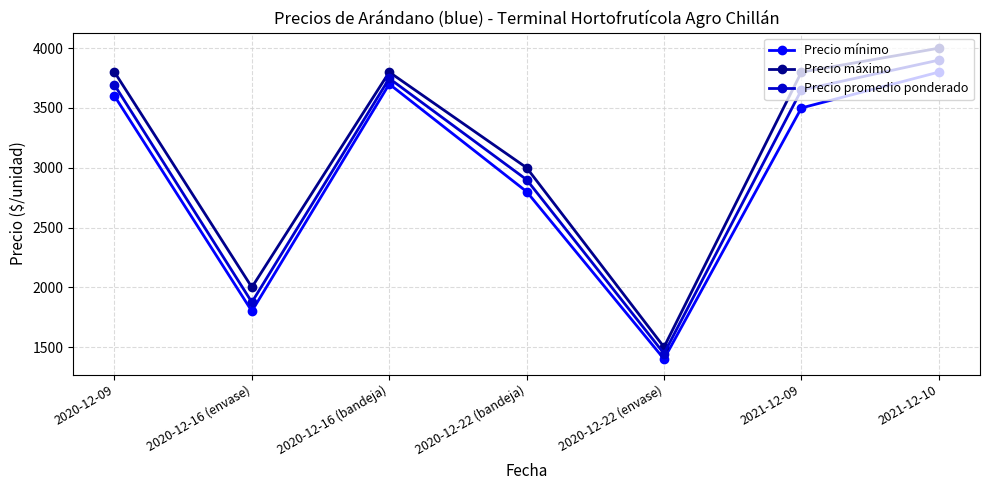

How many series are shown in this chart?

3